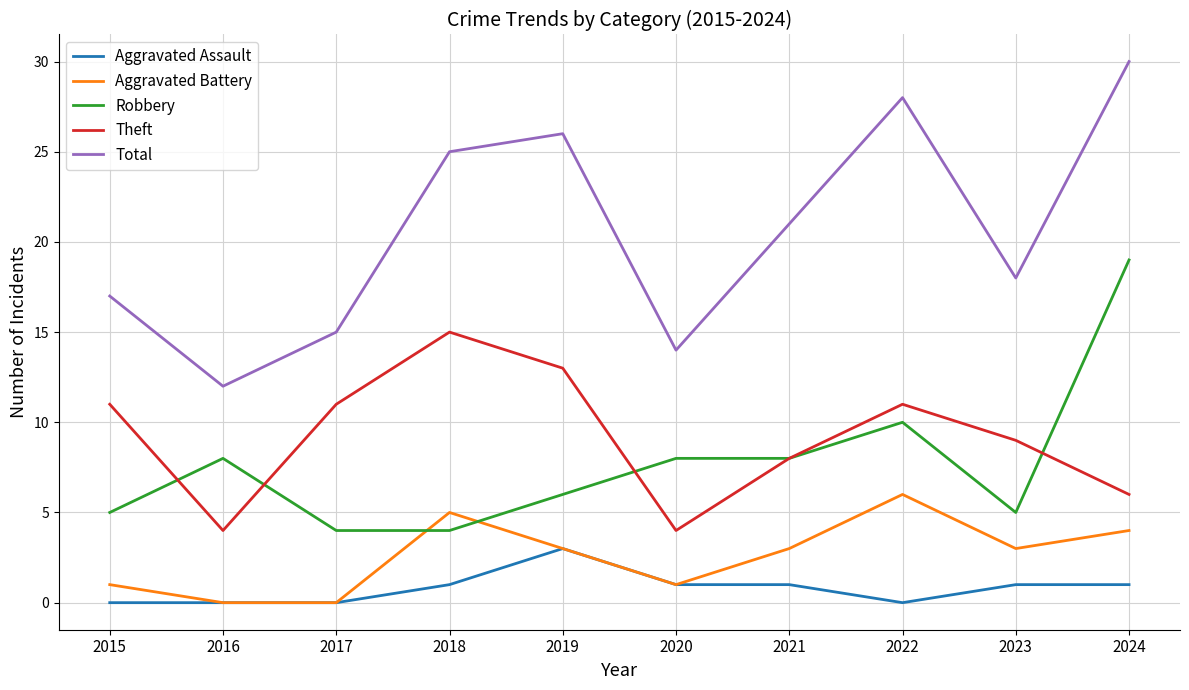

At which category is the sum across all series the highest?

2024